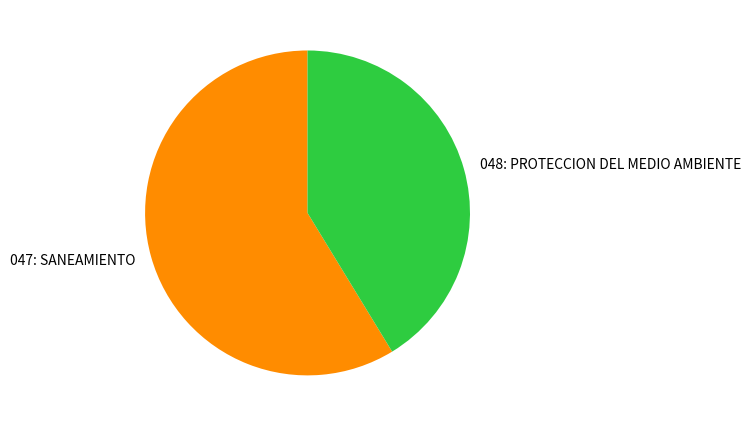

Is it true that 048: PROTECCION DEL MEDIO AMBIENTE is 46% of the pie?

False